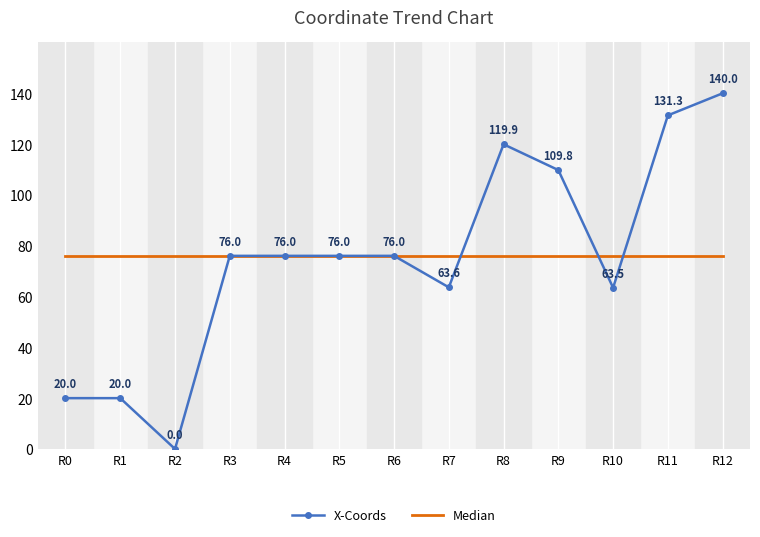

True or false: Median has more than 2 points higher than both neighbors.

False